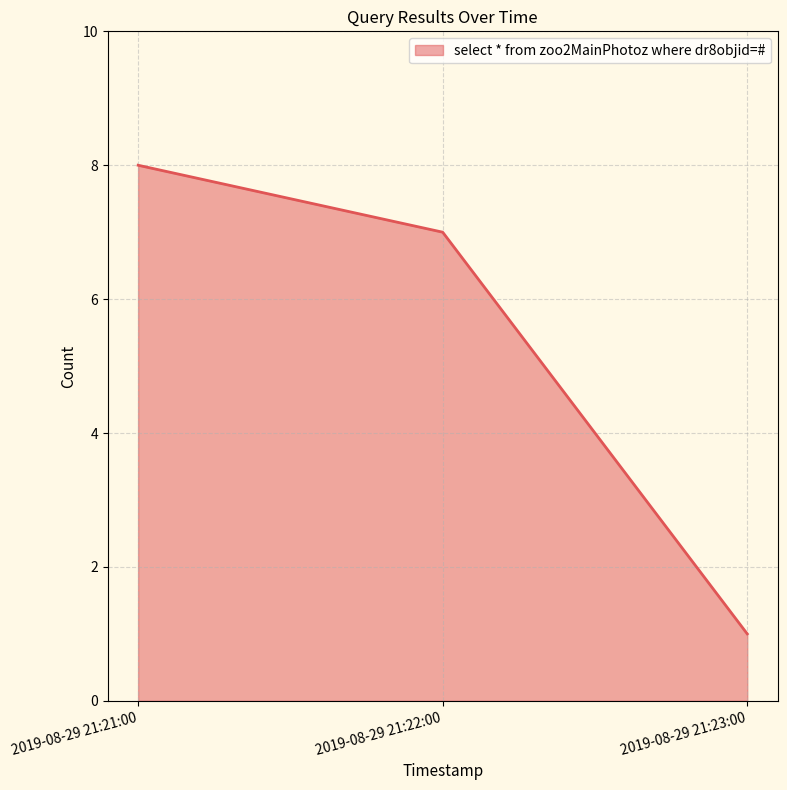

What is the smallest value displayed?

1